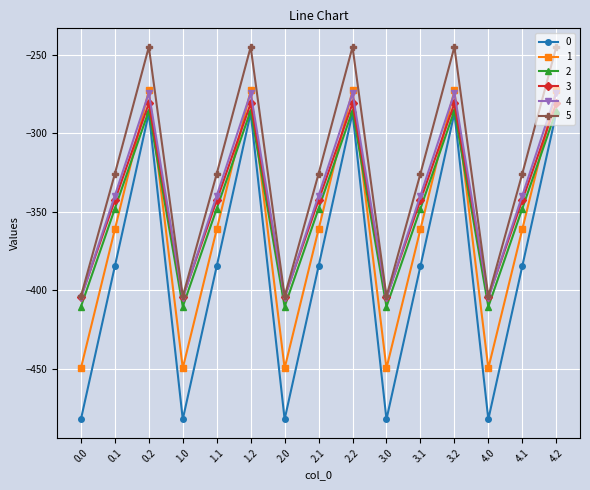

What is the label of the 2nd point from the left?

0.1